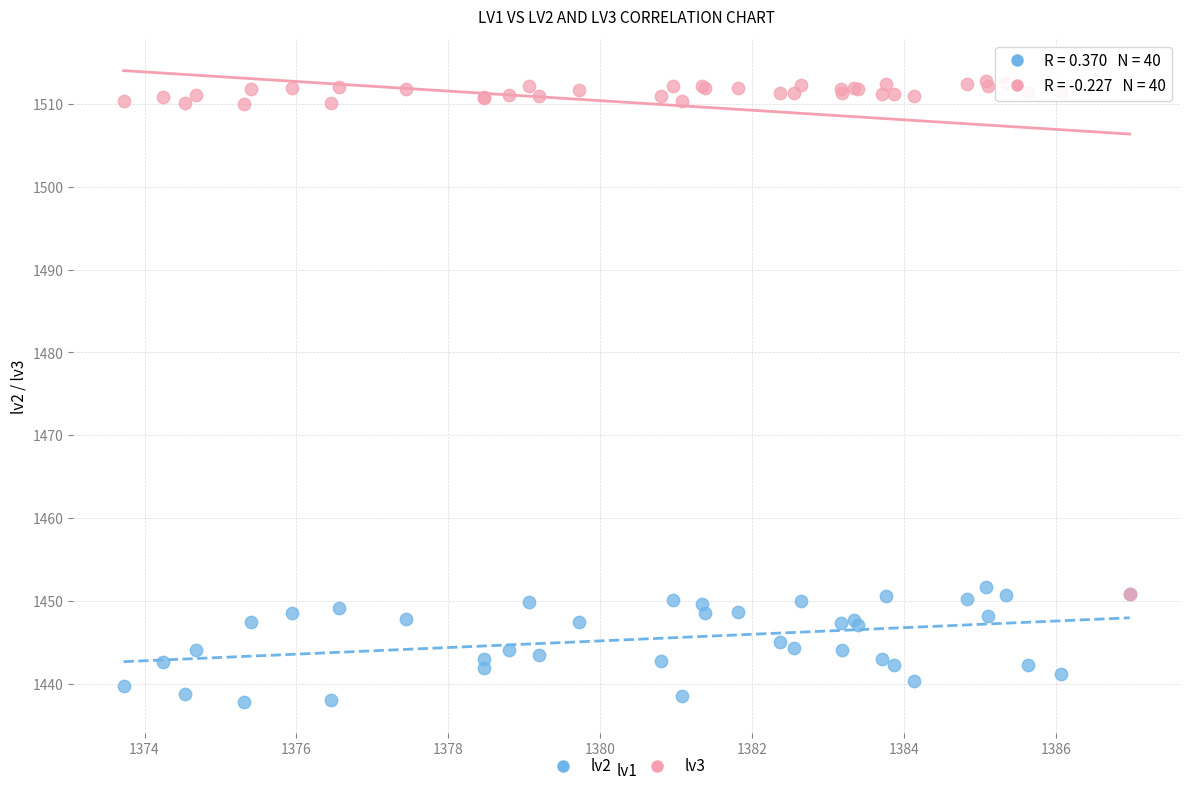

Which series has the largest Y range (max minus min)?

lv3